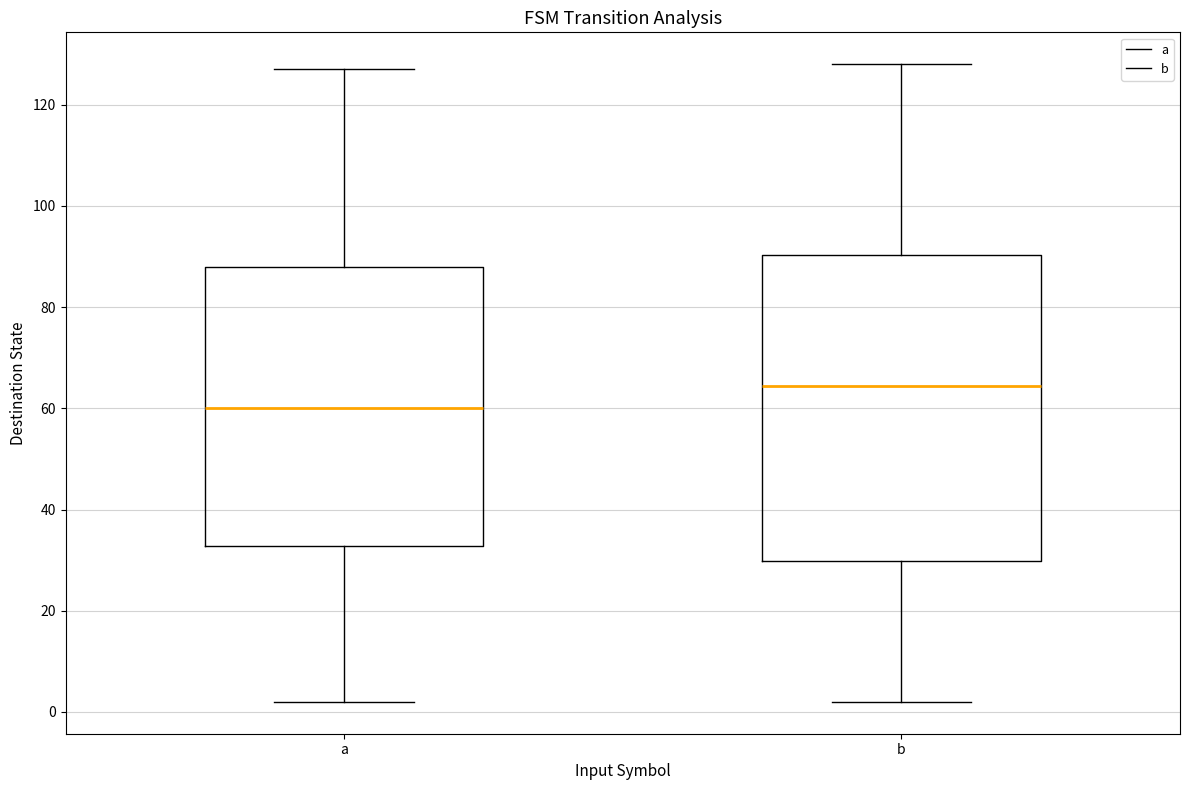

Which box has the highest median line?

b